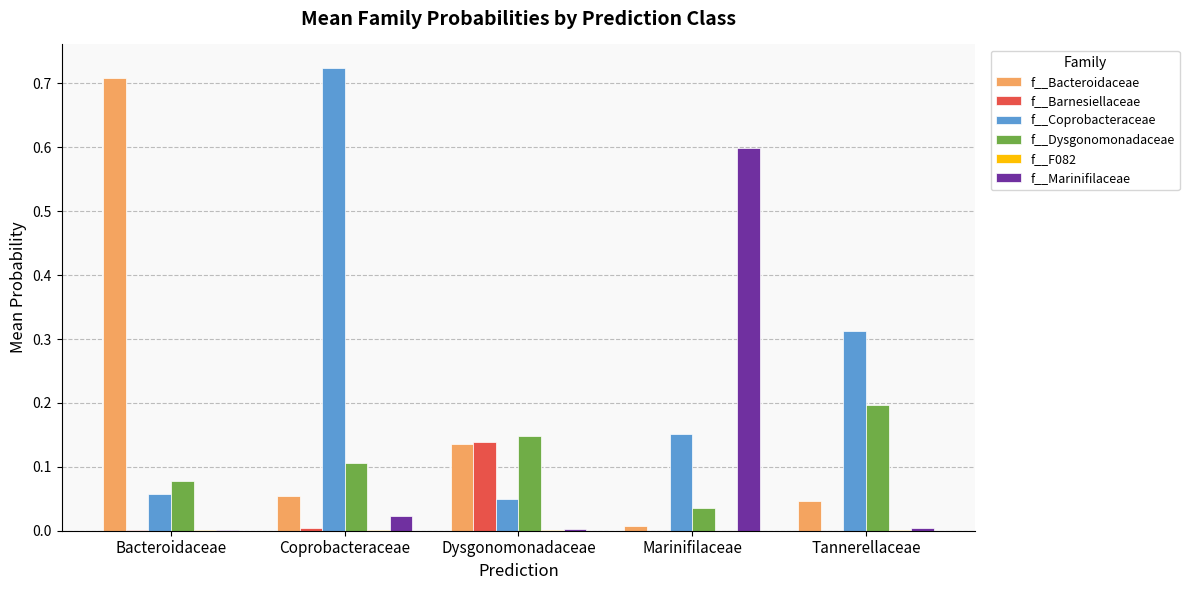

The f__Dysgonomonadaceae series shows 0.2 at Dysgonomonadaceae. True or false?

False